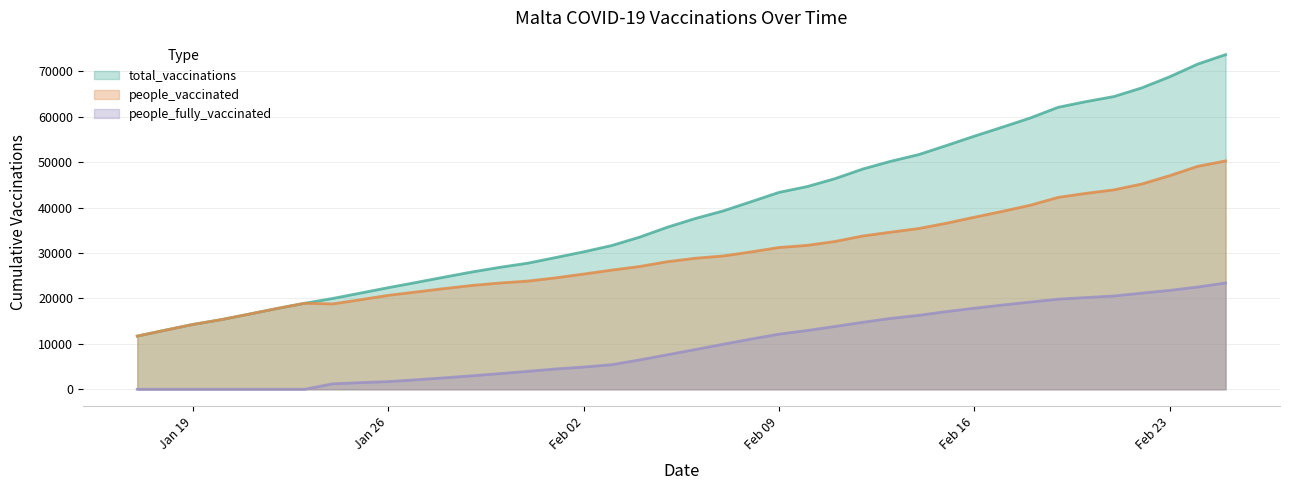

Which series has the largest total across all categories?

total_vaccinations